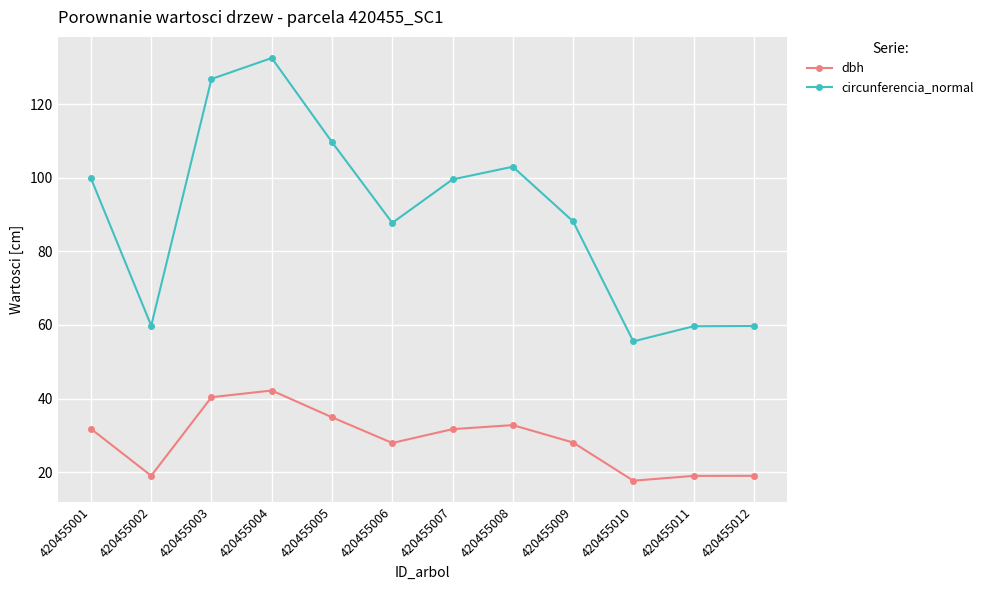

What is the value of the circunferencia_normal point at the 5th from the left?

109.7